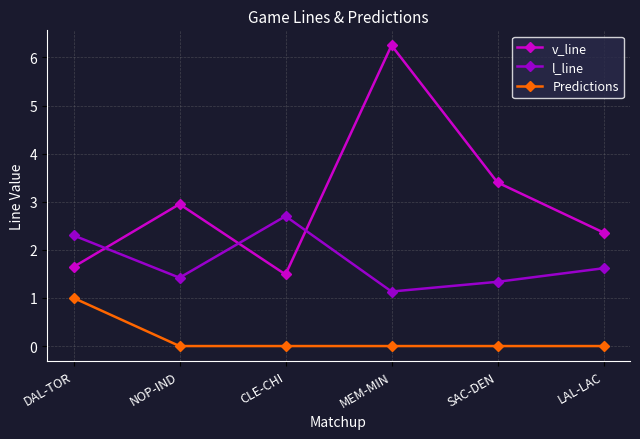

What position from the right is MEM-MIN?

3